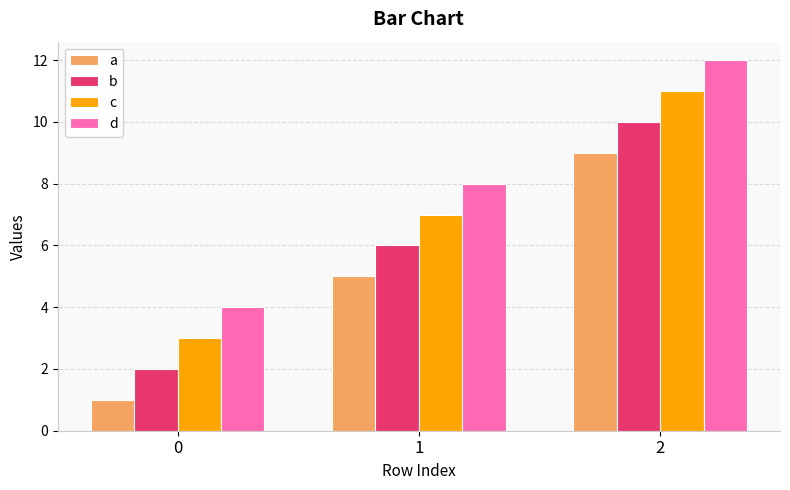

At 1, list the series in order from smallest to largest.

a, b, c, d